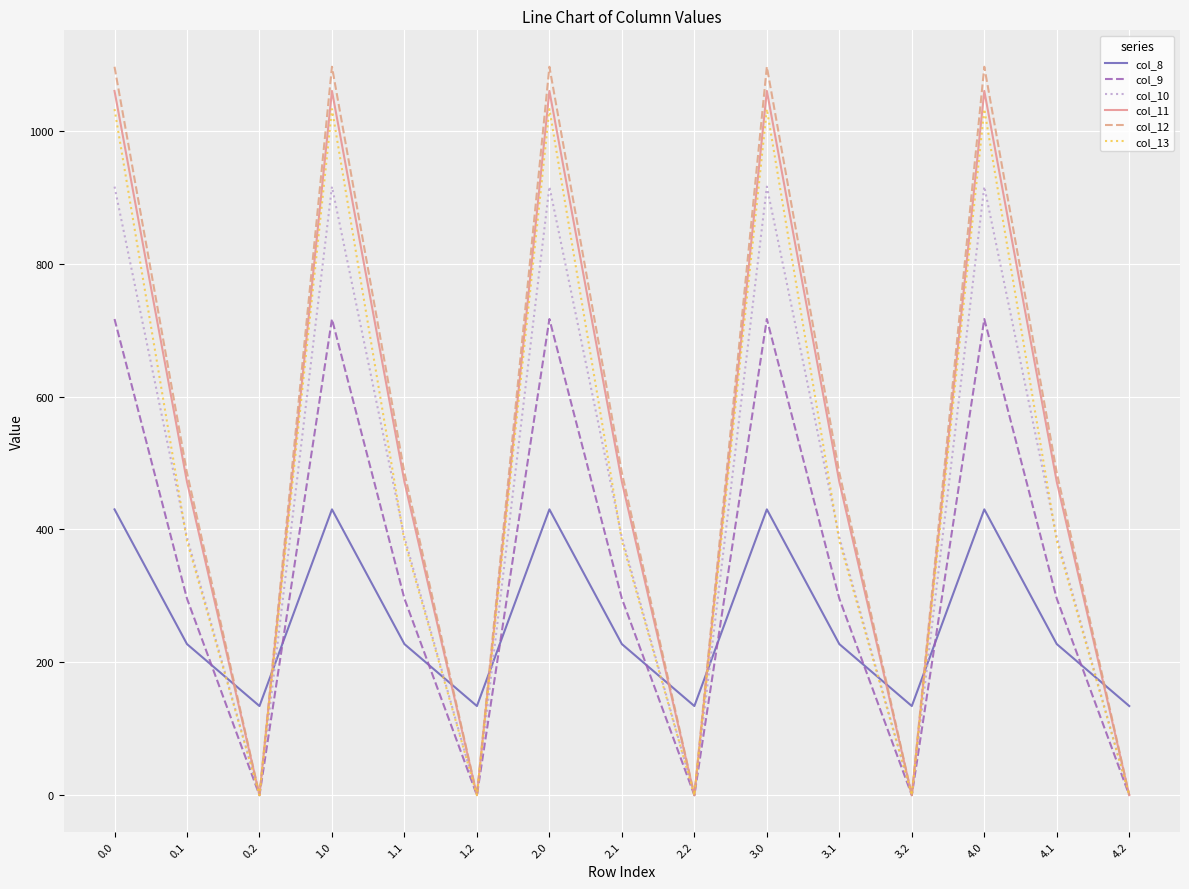

Between 0.2 and 2.1, which series saw the biggest shift?

col_12